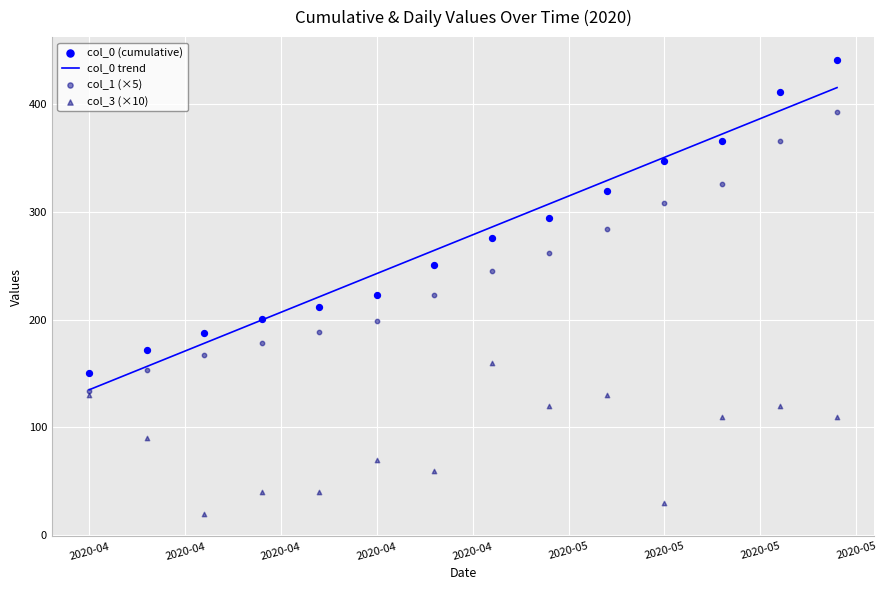

Which series reaches the maximum Y coordinate?

col_0 (cumulative)